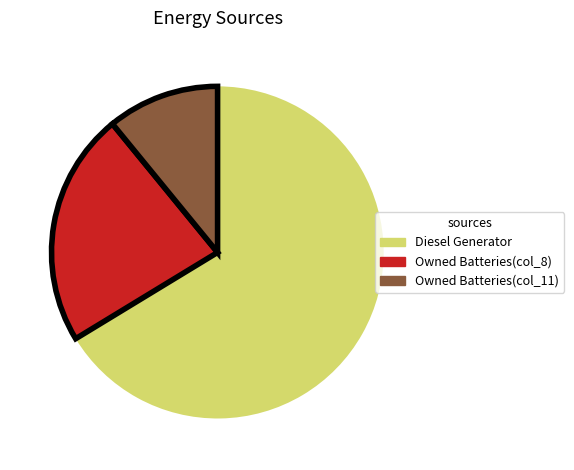

Does any single category account for the majority?

Yes